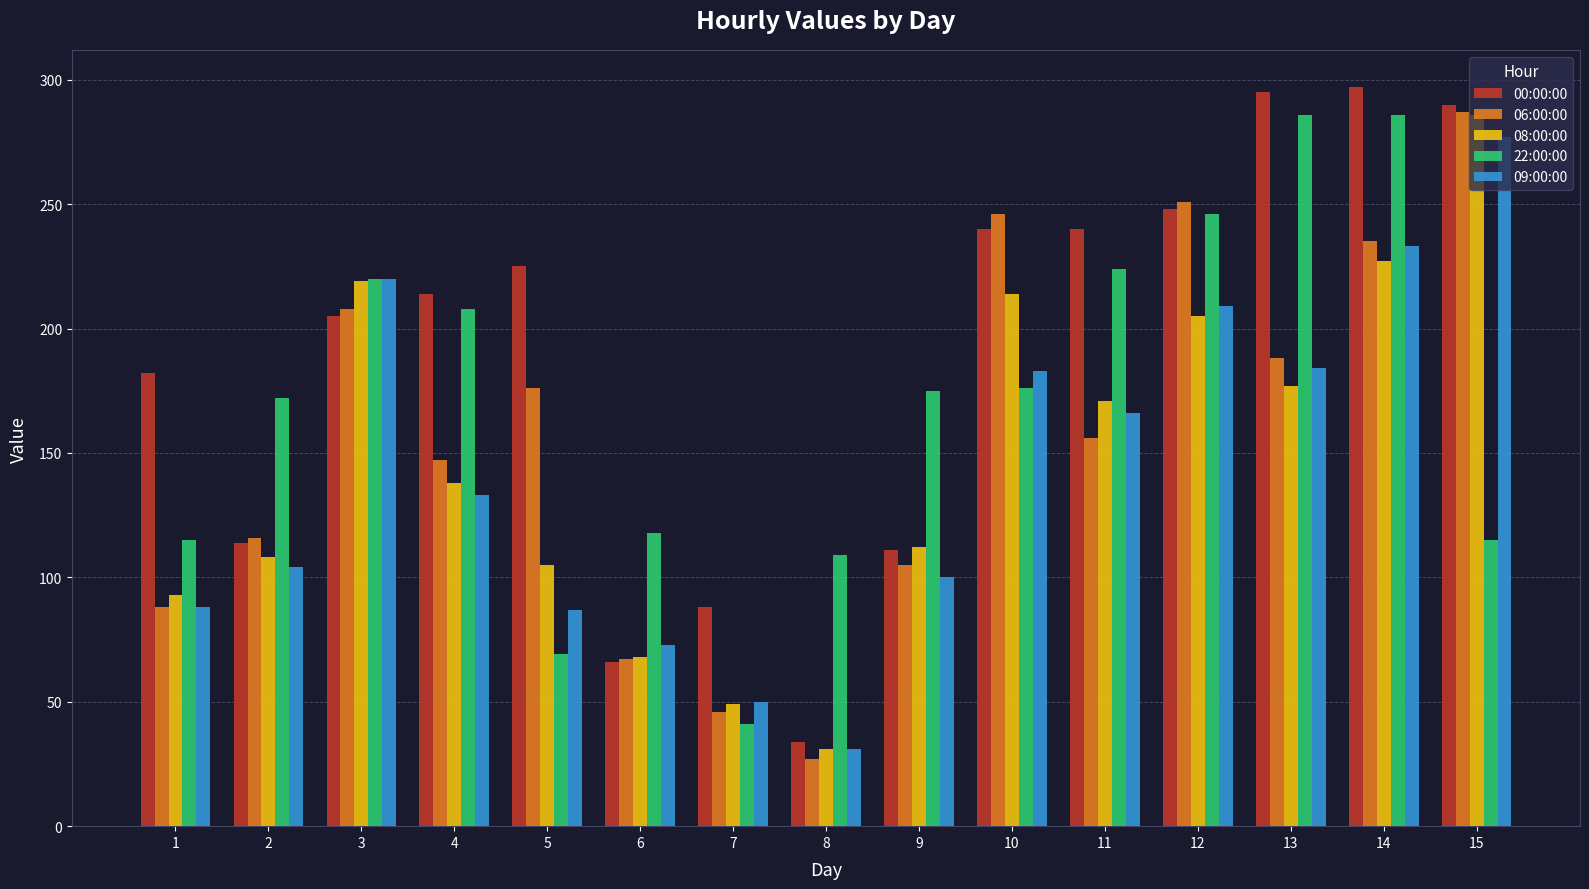

Which series has the widest spread of values?

00:00:00